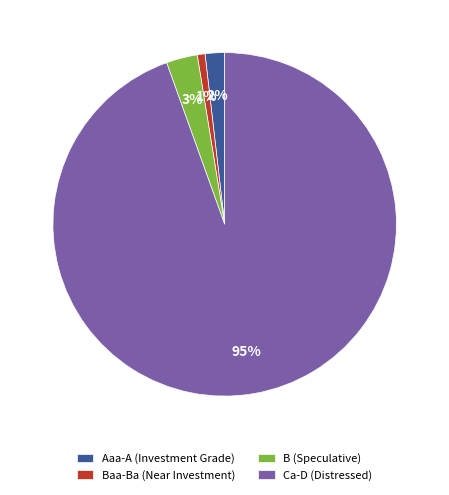

Rank the categories by value from lowest to highest.

Baa-Ba (Near Investment), Aaa-A (Investment Grade), B (Speculative), Ca-D (Distressed)